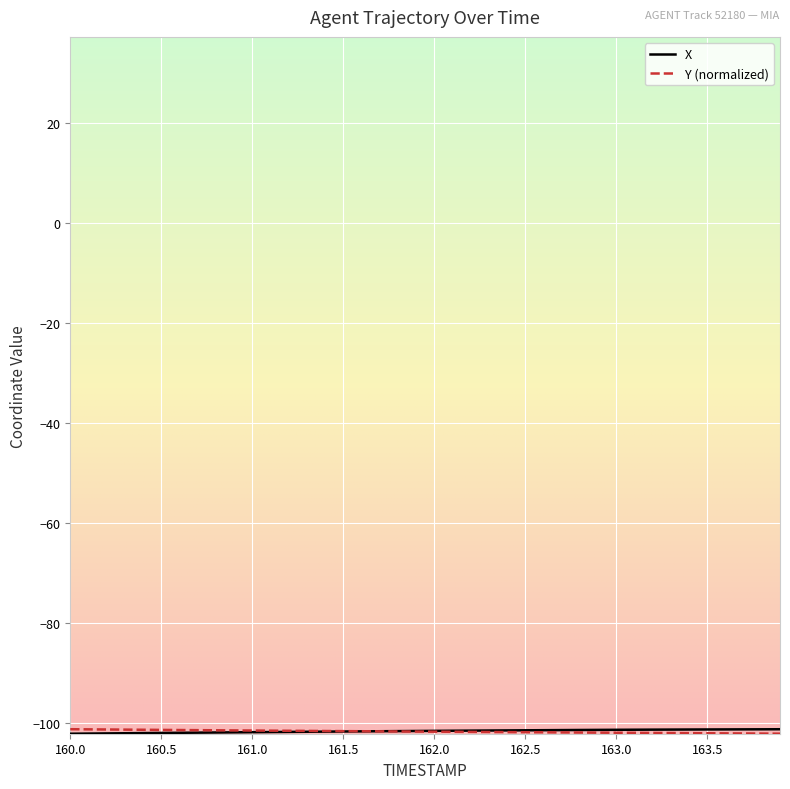

What is the smallest value displayed?

-102.1